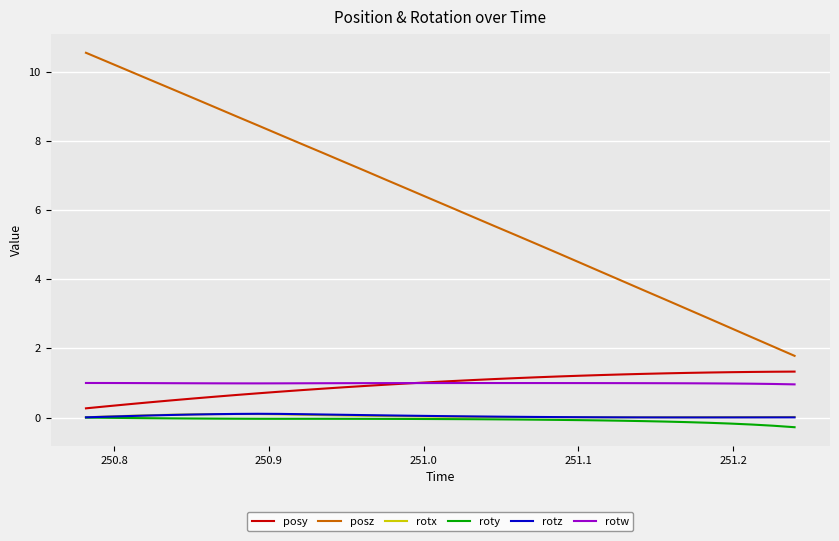

Which series has the largest total across all categories?

posz